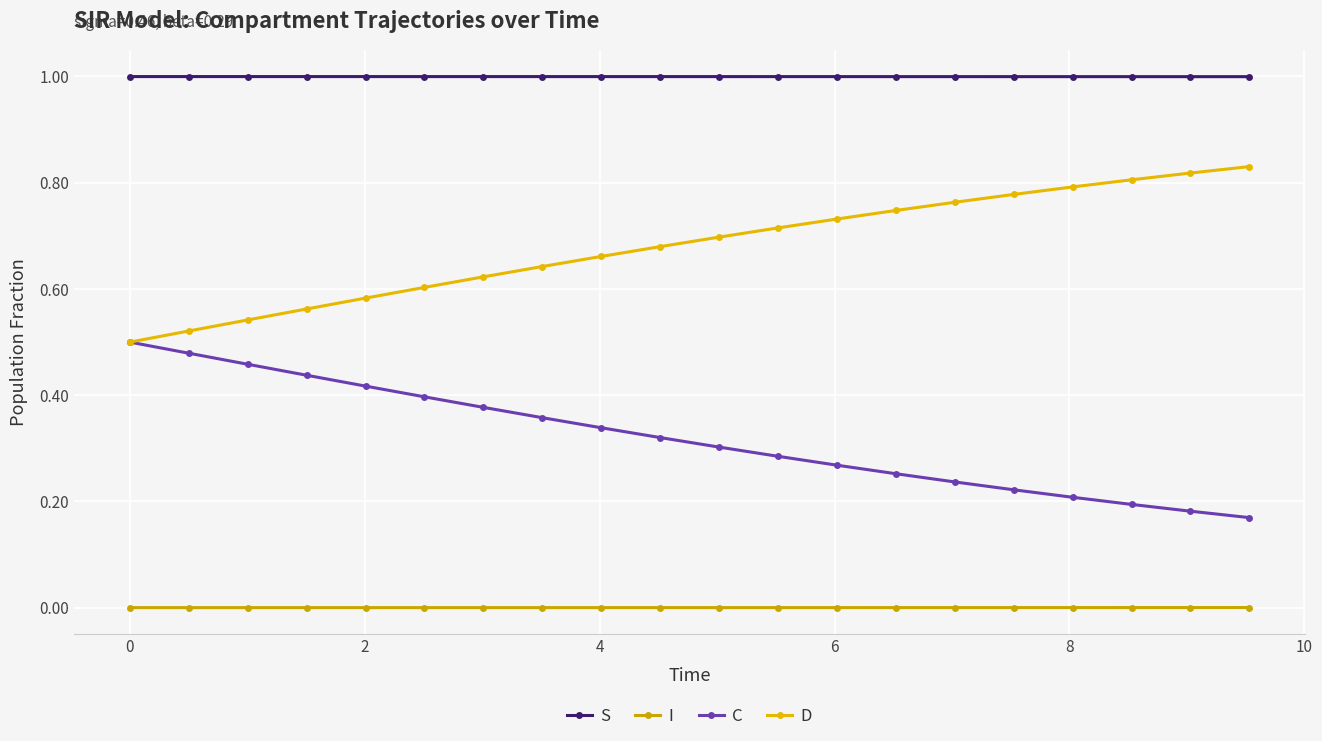

What is the difference between the second highest and second lowest values in the D series?

0.3